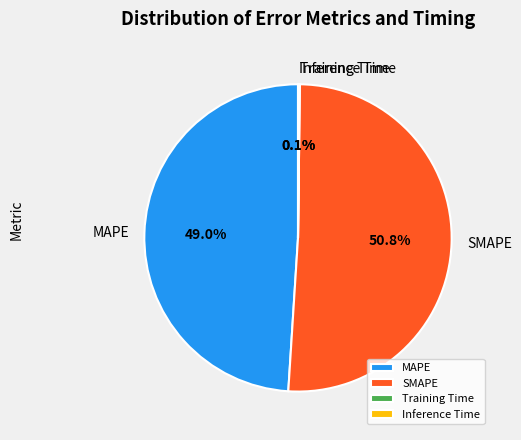

Which slice is the largest?

SMAPE